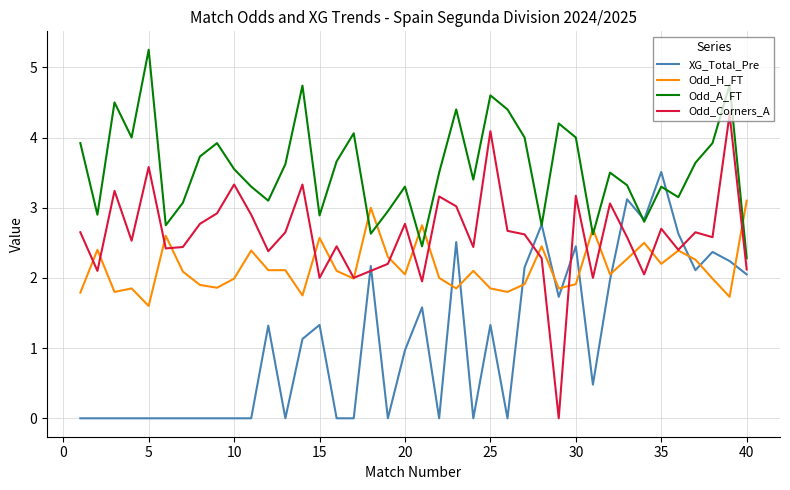

Which series ends up on top after the final intersection of Odd_H_FT and XG_Total_Pre?

Odd_H_FT